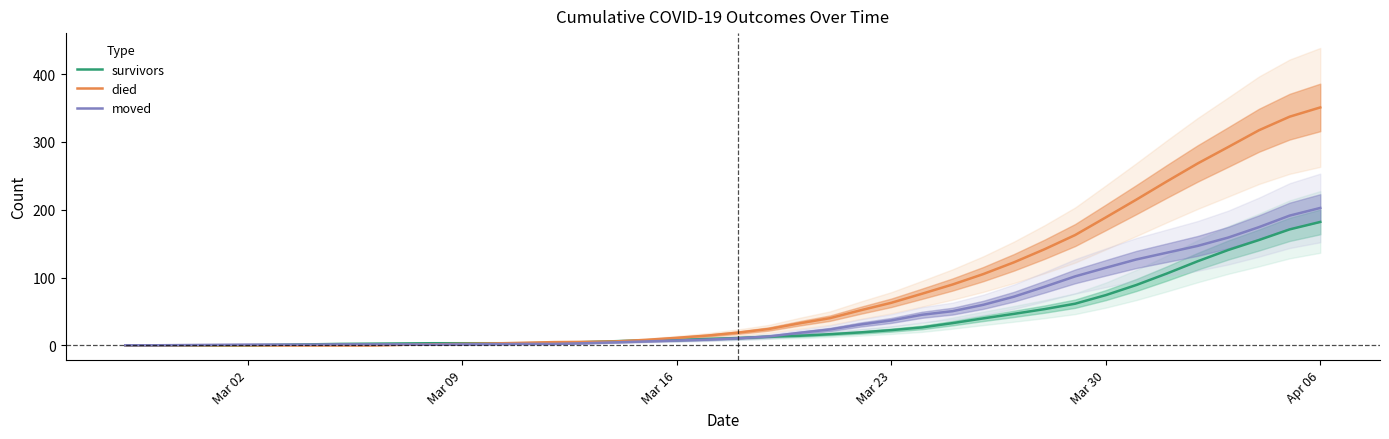

How many intersections are there between moved and died?

1